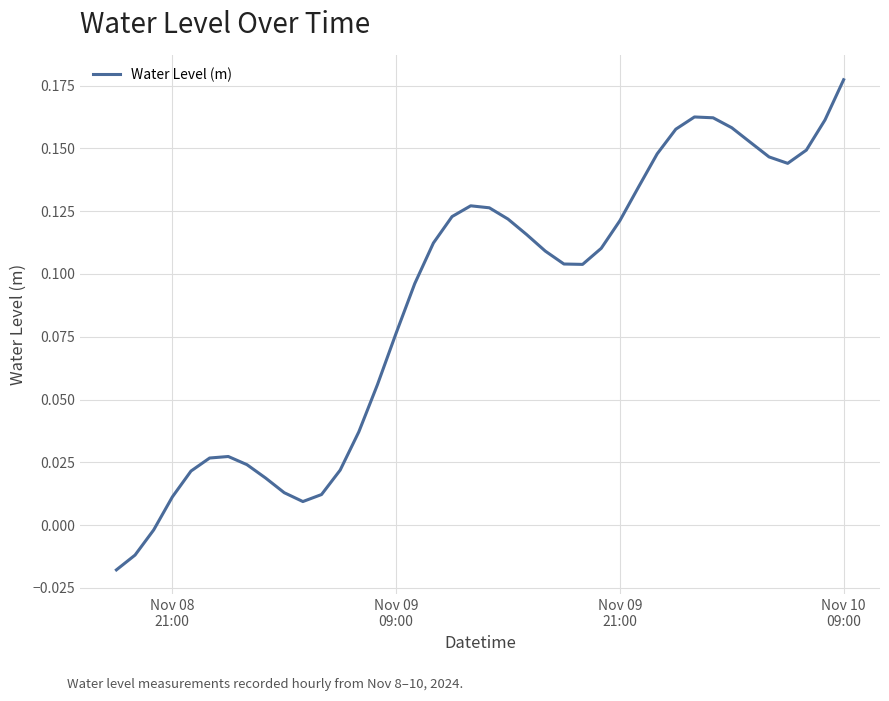

How many categories are shown in the chart?

40